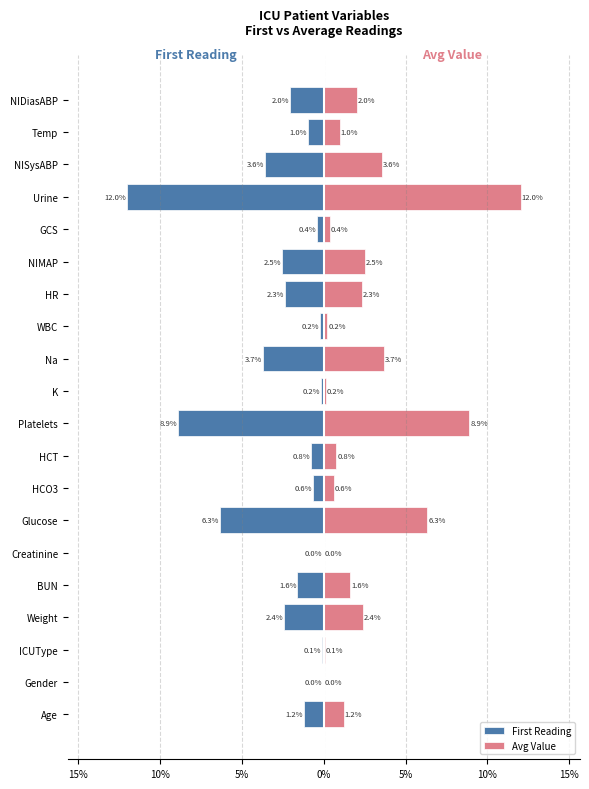

Rank the series at ICUType from highest to lowest value.

Avg Value, First Reading